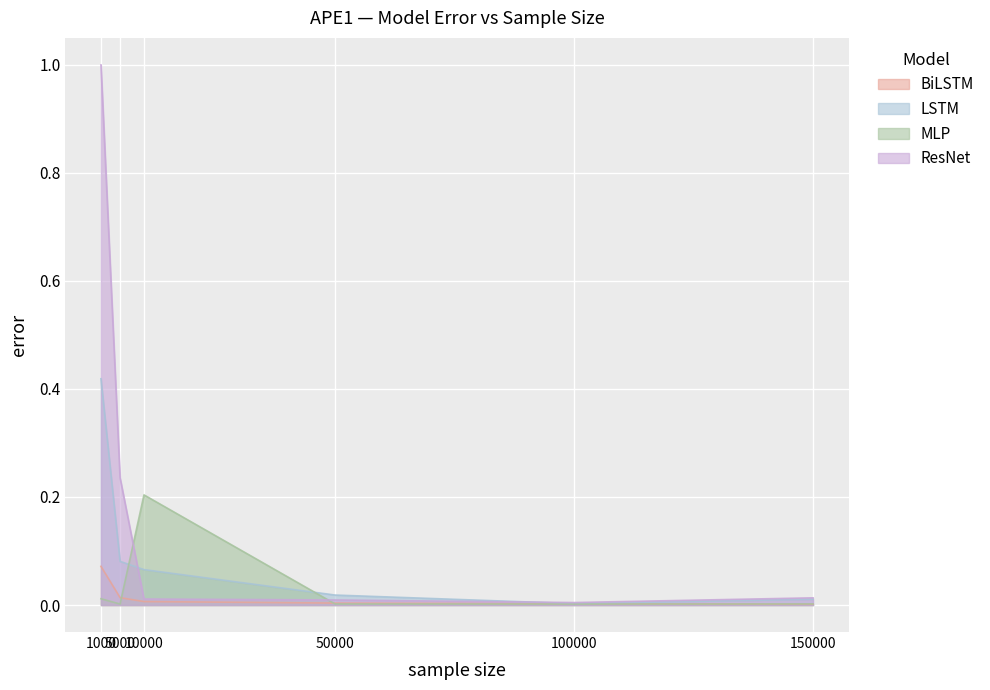

What are all the series names shown in the legend?

BiLSTM, LSTM, MLP, ResNet